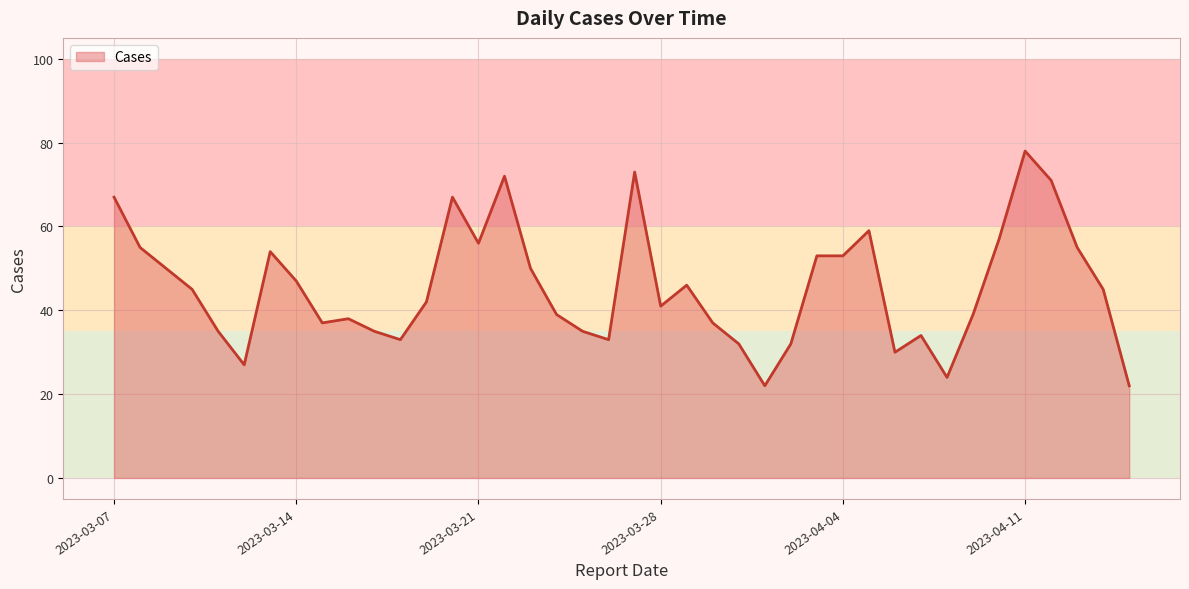

How many categories are shown in the chart?

40